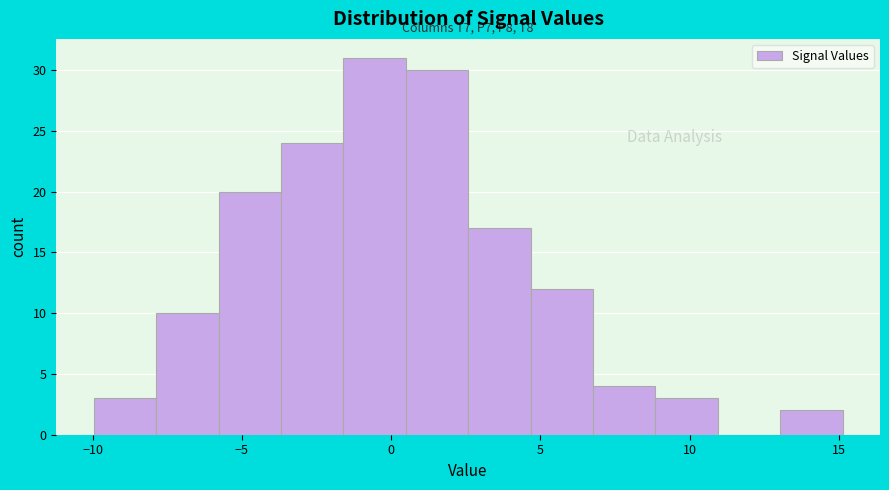

Over which range of the x-axis is the bar tallest?

-1.5 to 0.5